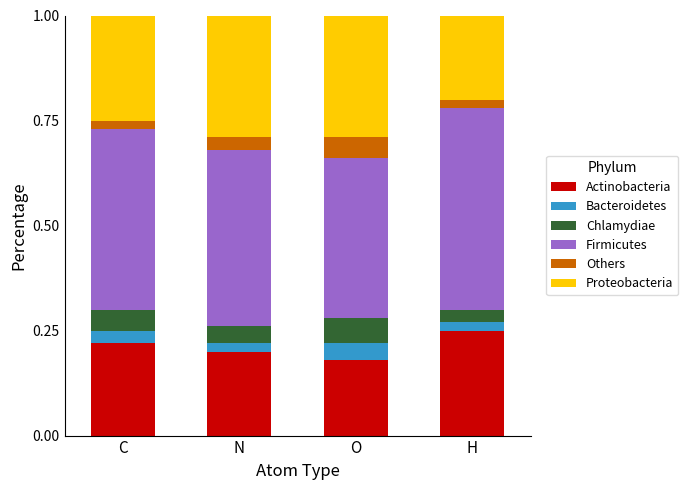

The Actinobacteria series shows 0.1 at C. True or false?

False